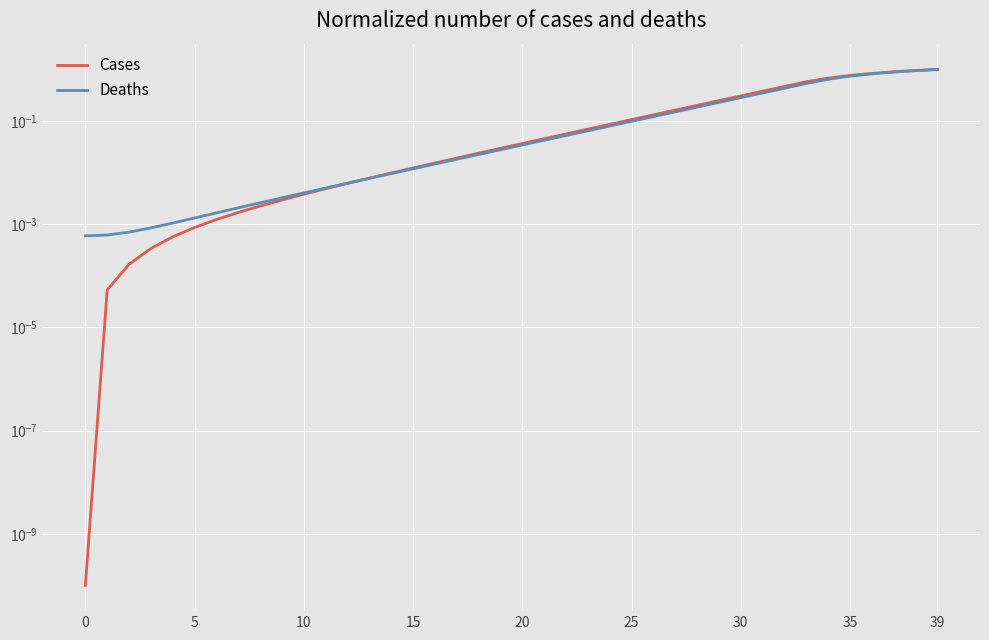

Is the value of Deaths at 22 greater than the value of Cases at 29?

No